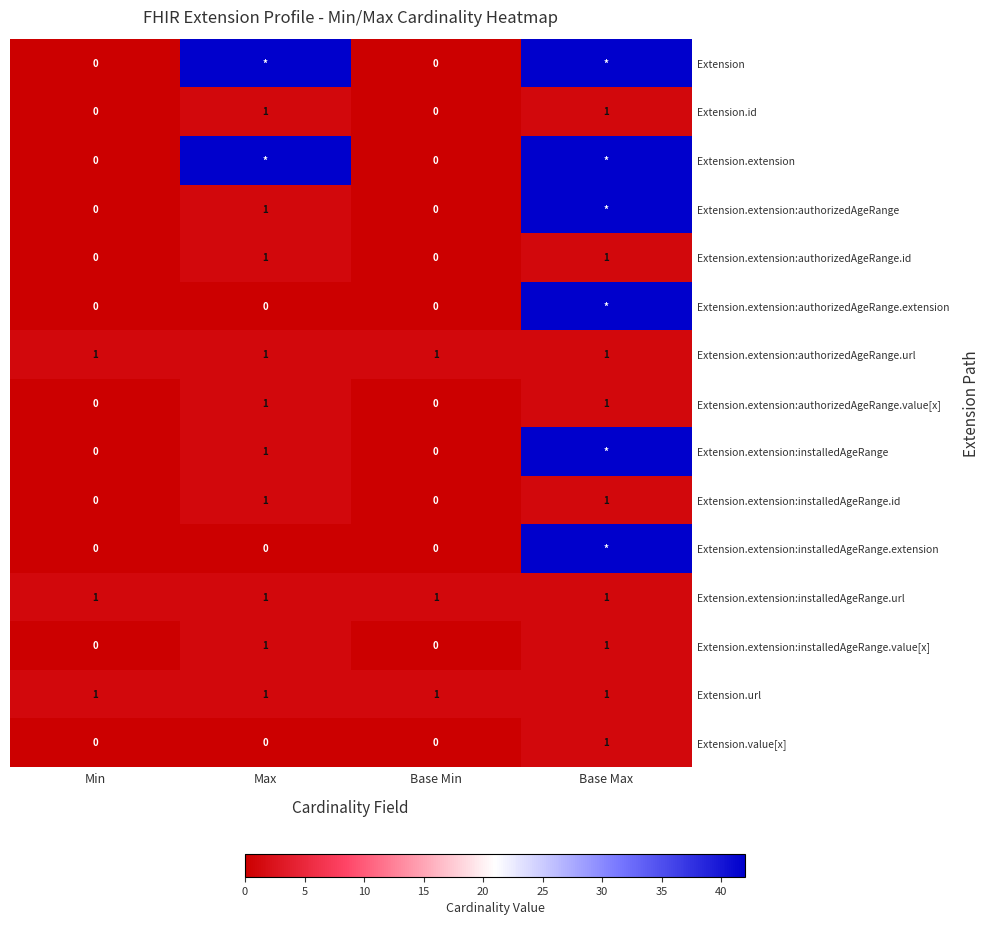

What is the total value across all series at Base Min?

3